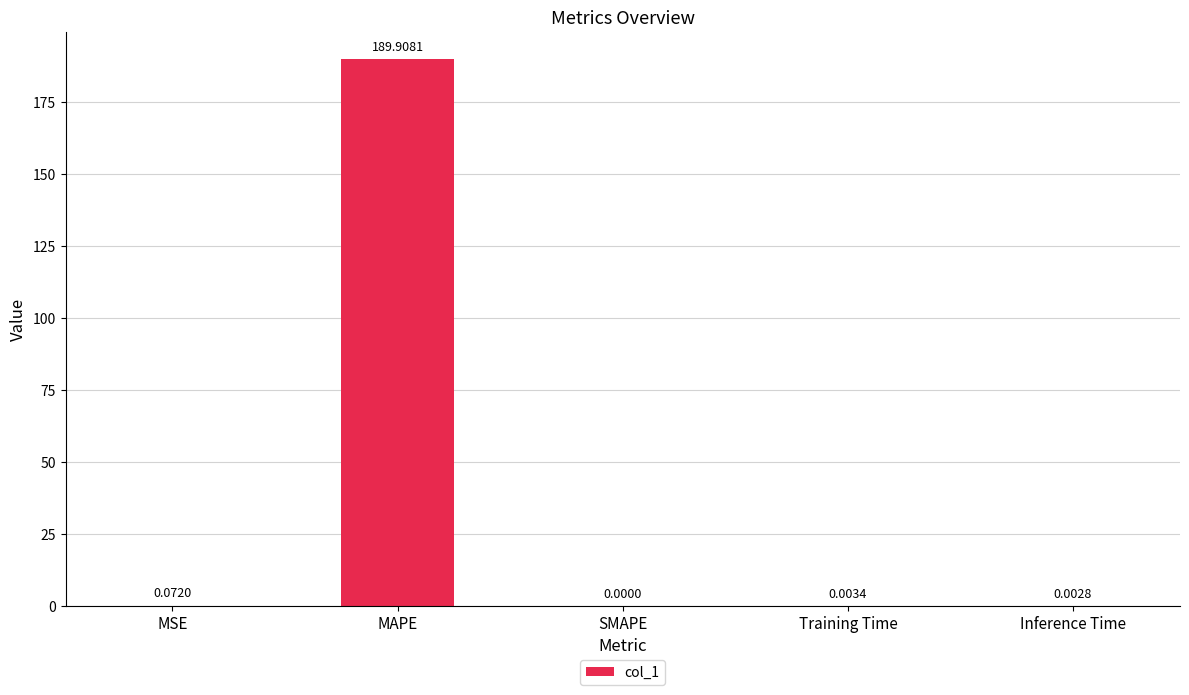

True or false: the data shows 0.0 at SMAPE.

True